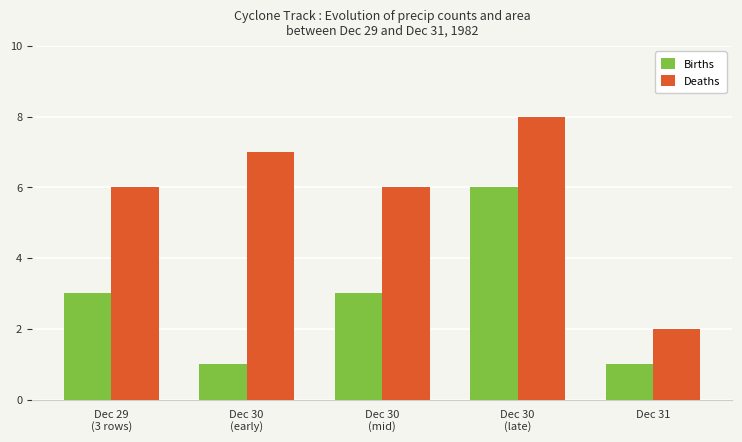

What is the label of the 4th bar from the left?

Dec 30
(late)